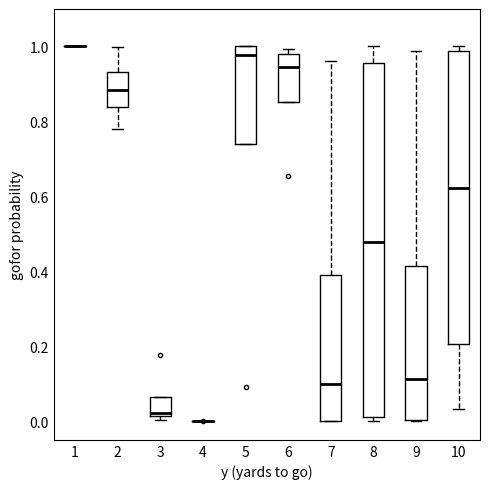

Reading left to right, transcribe this box plot: for each box, give where its median line is, the range the box spans, and where its two whiskers end, as read against the y-axis. The values are not printed on the chart, so give them approximately, as read against the axis.

1: box collapsed to a line at 1.00, whiskers 1.00 to 1.00
2: median 0.88, box 0.84 to 0.94, whiskers 0.78 to 1.00
3: median 0.02 (just above the box's lower edge), box 0.02 to 0.06, whiskers 0.00 to 0.06
4: box collapsed to a line at 0.00, whiskers 0.00 to 0.00
5: median 0.98, box 0.74 to 1.00, whiskers 0.74 to 1.00
6: median 0.94, box 0.86 to 0.98, whiskers 0.86 to 1.00
7: median 0.10, box 0.00 to 0.38, whiskers 0.00 to 0.96
8: median 0.48, box 0.00 to 0.96, whiskers 0.00 (just below the box's lower edge) to 1.00
9: median 0.12, box 0.00 to 0.42, whiskers 0.00 to 0.98
10: median 0.62, box 0.20 to 0.98, whiskers 0.04 to 1.00